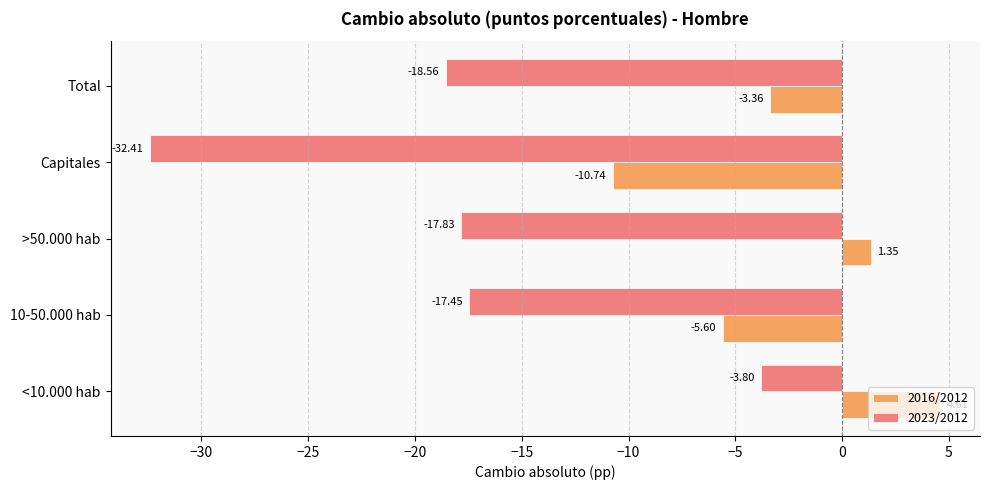

Which series has the widest spread of values?

2023/2012